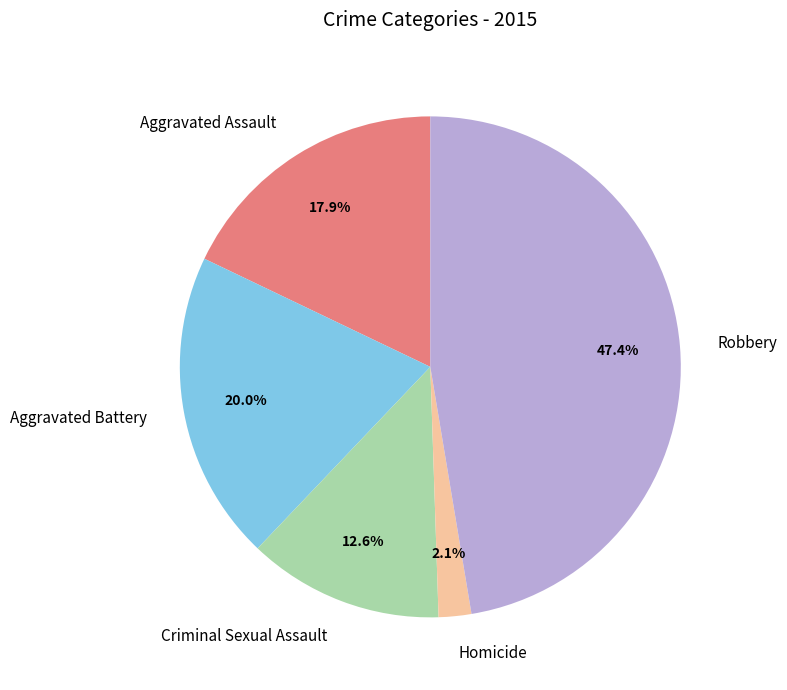

To the nearest percent, what percentage of the pie is Aggravated Battery?

20%